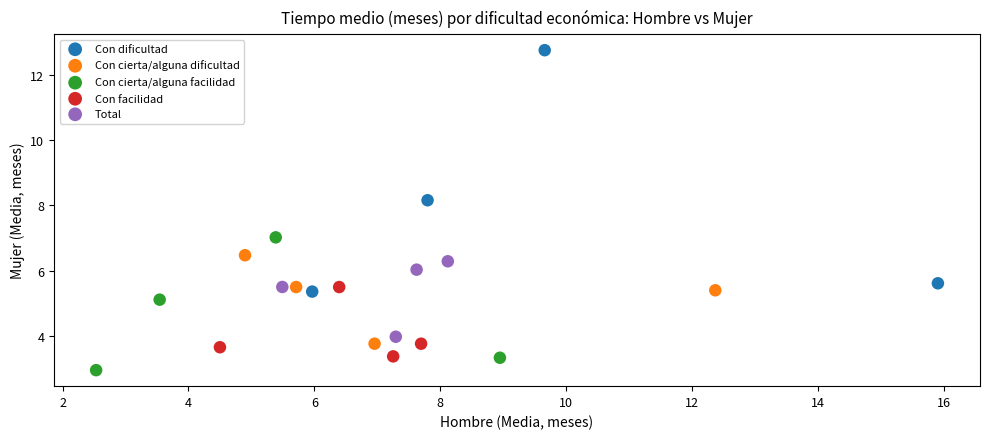

Which series has the widest spread of Y values?

Con dificultad